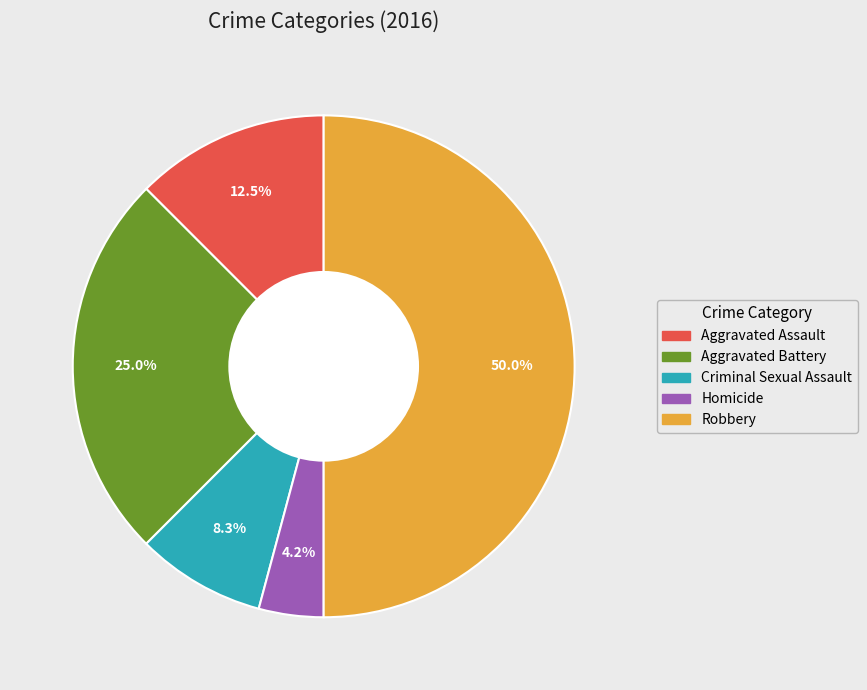

How many slices are in this pie chart?

5